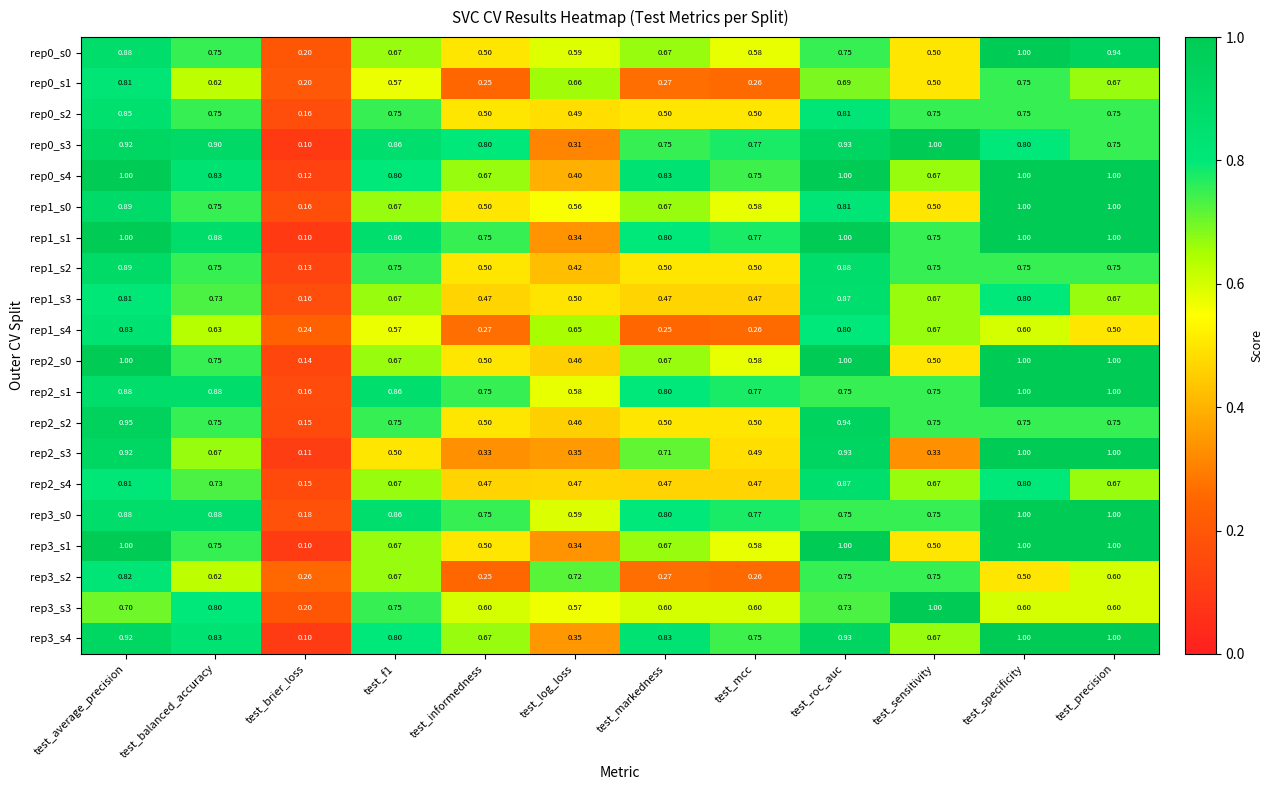

Is the value of rep3_s2 at test_roc_auc greater than the value of rep3_s1 at test_specificity?

No